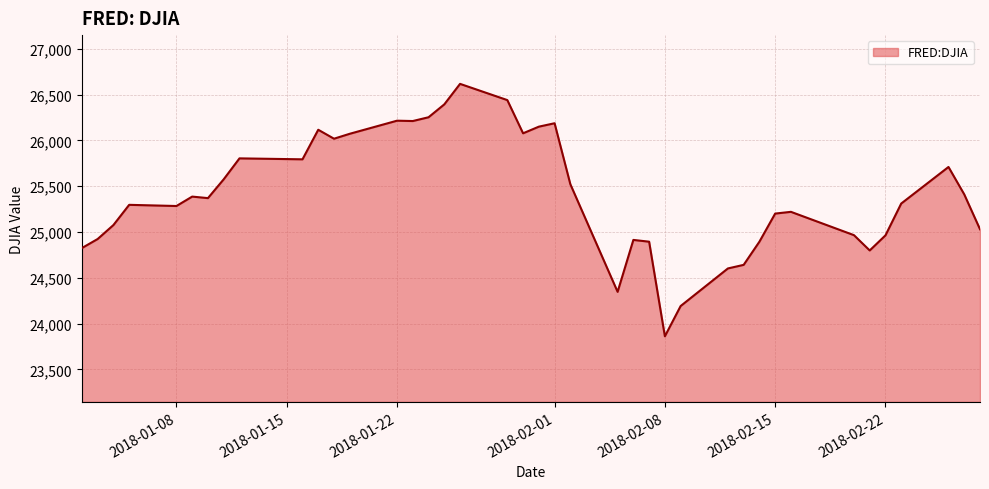

What is the minimum value shown in the chart?

23860.5